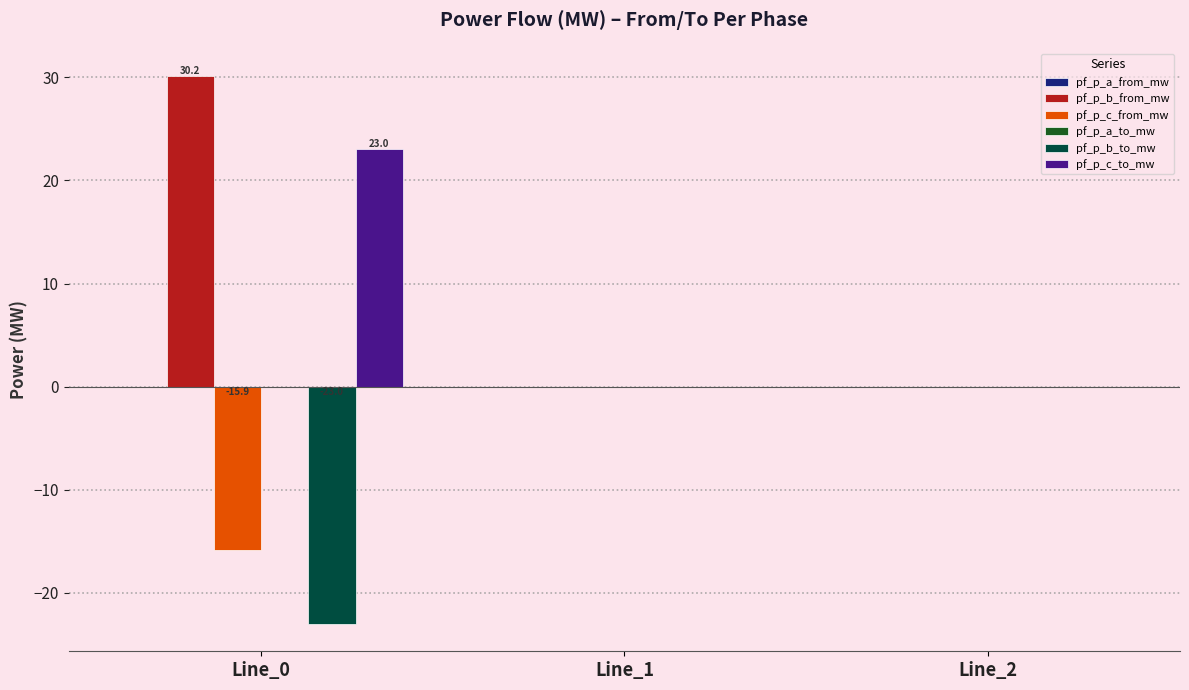

What is the maximum value for pf_p_b_from_mw?

30.2